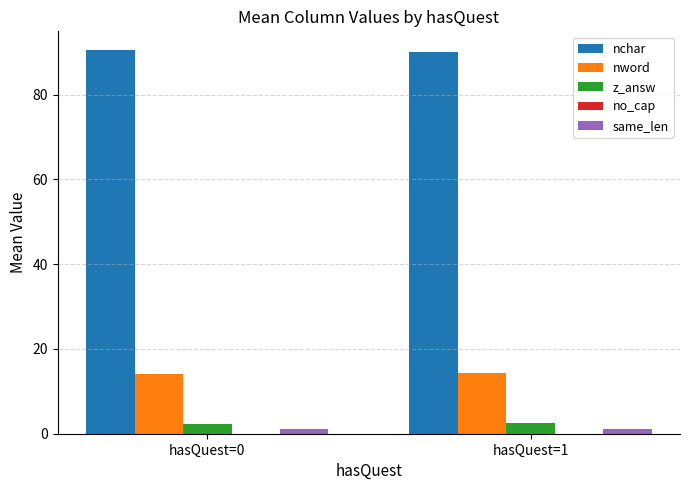

What is the average value of the same_len series?

1.0